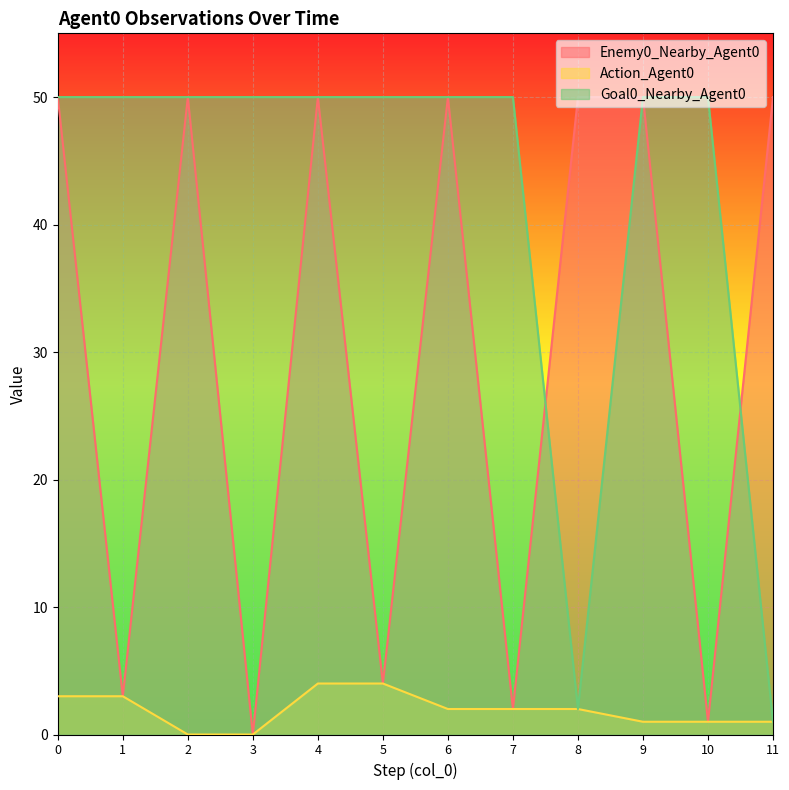

Which has a higher value, 10 or 9?

9